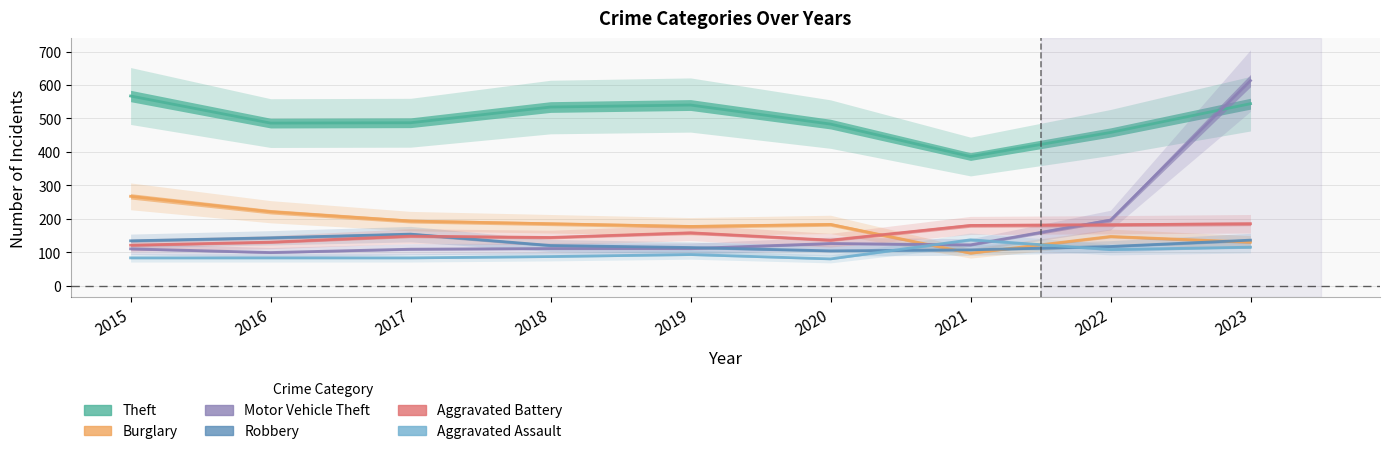

True or false: Aggravated Assault has more than 1 points higher than both neighbors.

True